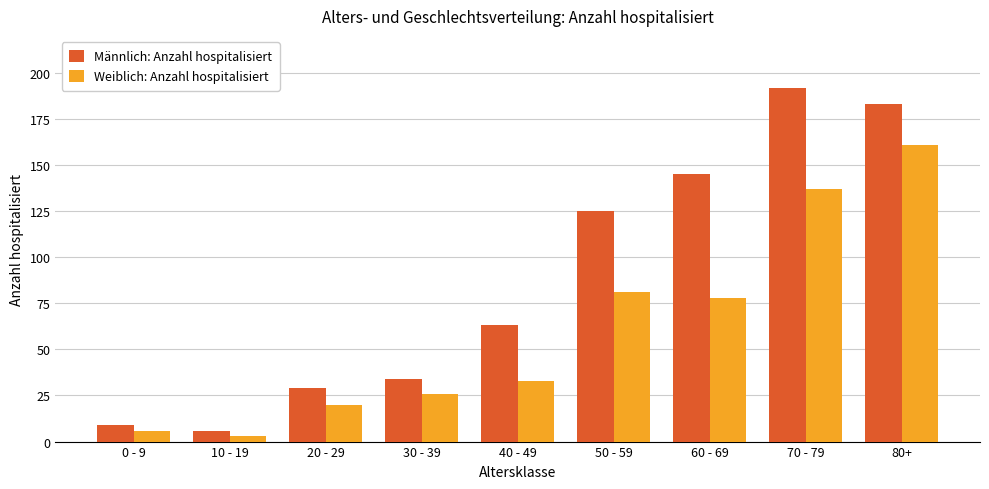

The Weiblich: Anzahl hospitalisiert series shows 137 at 70 - 79. True or false?

True